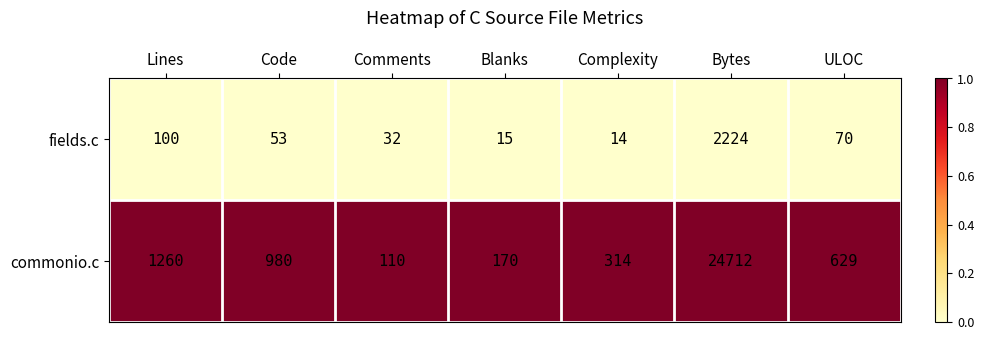

Reading left to right, what are all the values shown in this chart?

fields.c: Lines=100	Code=53	Comments=32	Blanks=15	Complexity=14	Bytes=2224	ULOC=70
commonio.c: Lines=1260	Code=980	Comments=110	Blanks=170	Complexity=314	Bytes=24712	ULOC=629